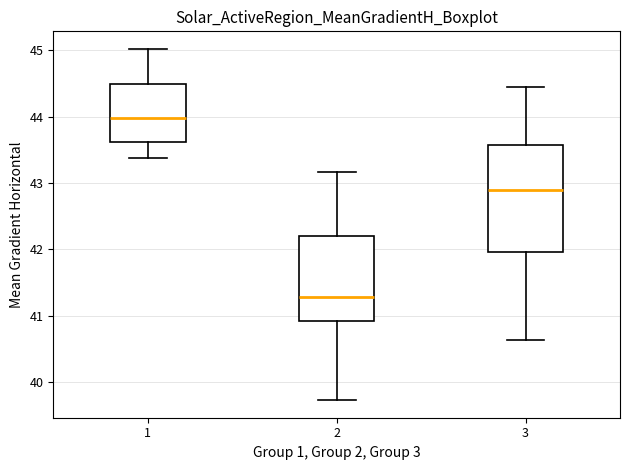

Comparing the boxes themselves (not the whiskers), which one is the tallest?

3